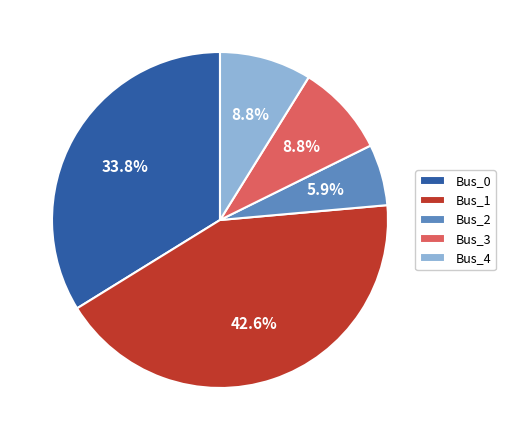

What portion of the pie excludes Bus_2?

94.1%